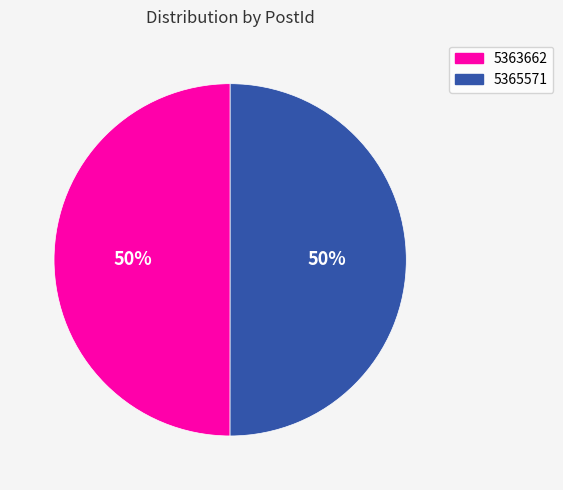

Is it true that 5365571 is 40% of the pie?

False